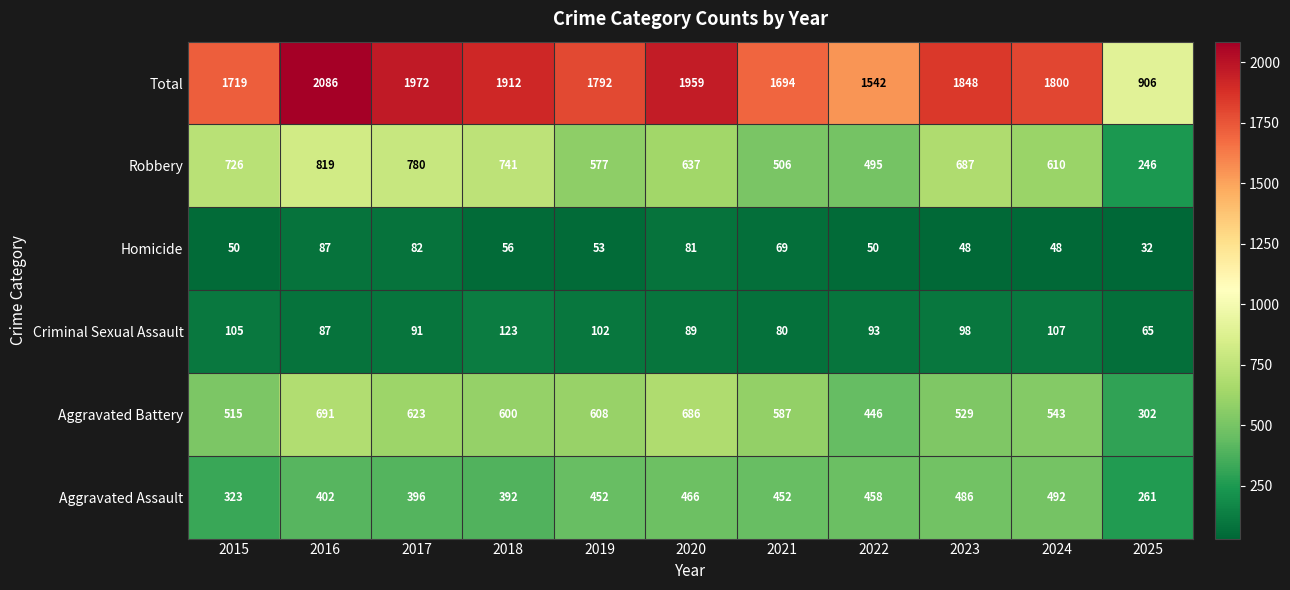

At how many categories does at least one series exceed 798?

11